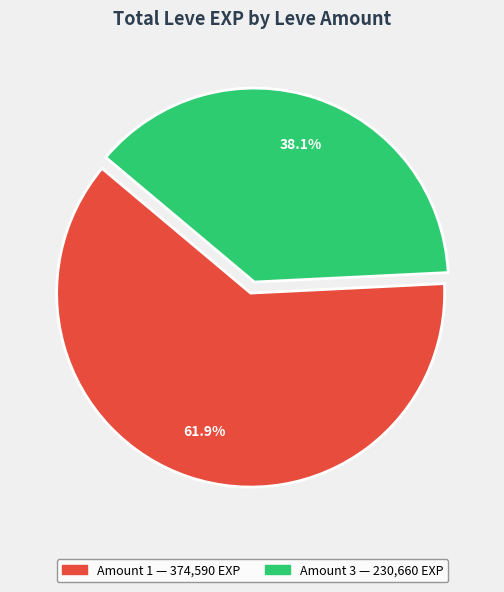

Is there a majority slice in this chart?

Yes